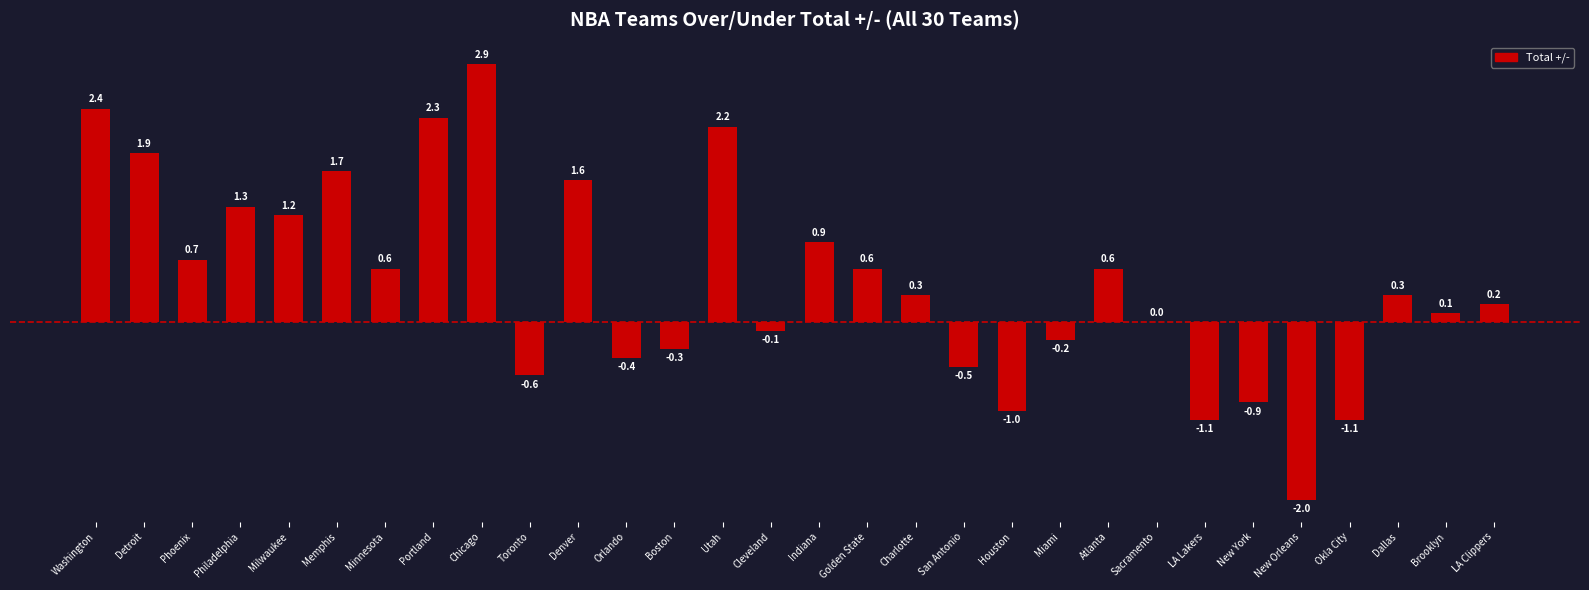

What is the sum of all values?

13.6